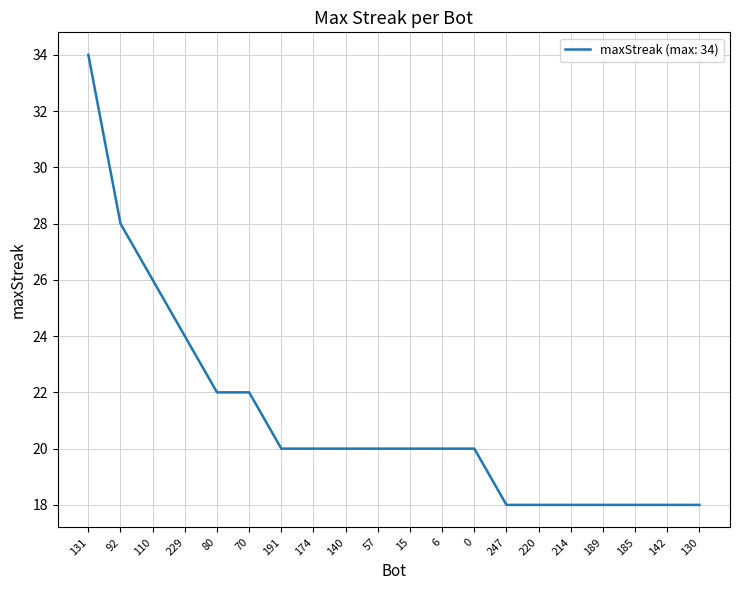

Is it true that the value at 131 is 34?

True